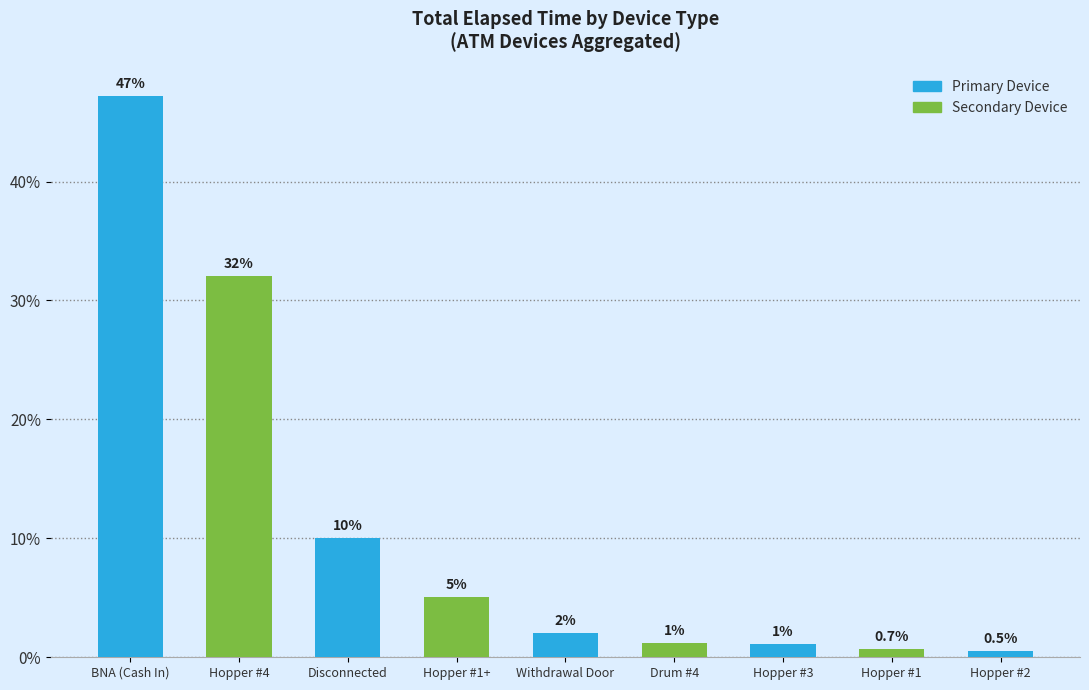

What is the maximum value shown in the chart?

47.2